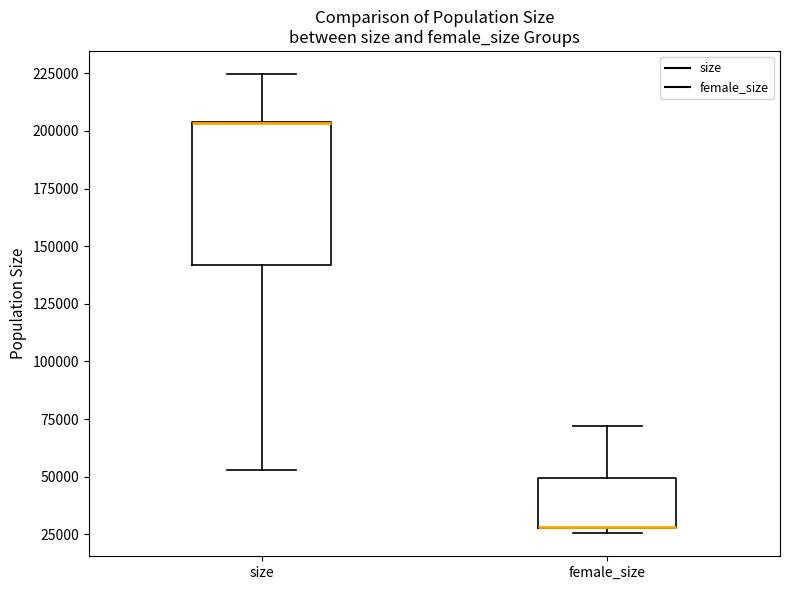

Reading left to right, read every box against the y-axis: the position of its median line, the range the box covers, and the ends of its whiskers. The values are not printed on the chart, so give them approximately, as read against the axis.

size: median 205000 (drawn on the box's upper edge), box 140000 to 205000, whiskers 55000 to 225000
female_size: median 30000 (drawn on the box's lower edge), box 30000 to 50000, whiskers 25000 to 70000